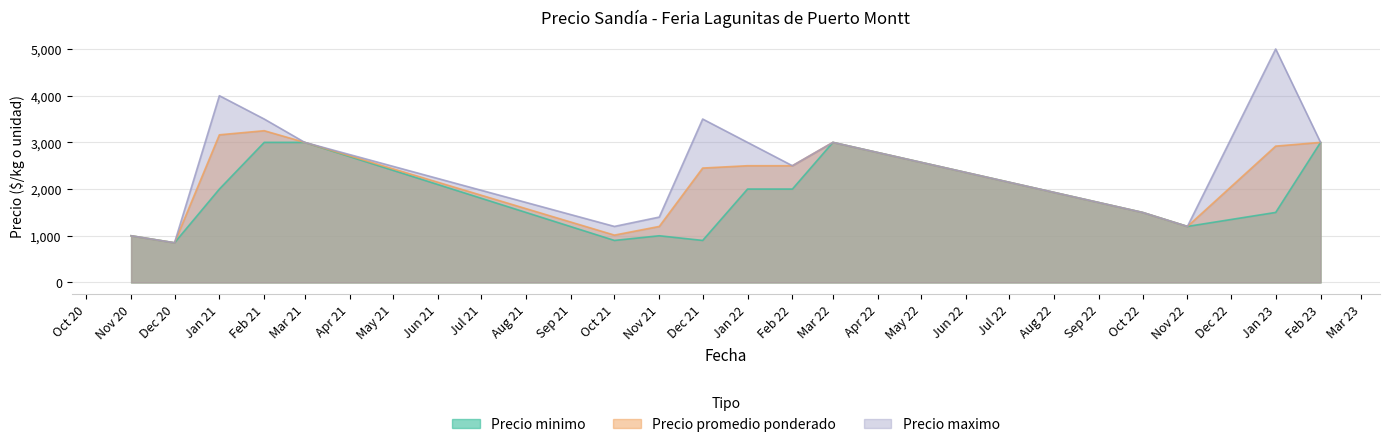

What is the highest value of the Precio minimo series?

3000